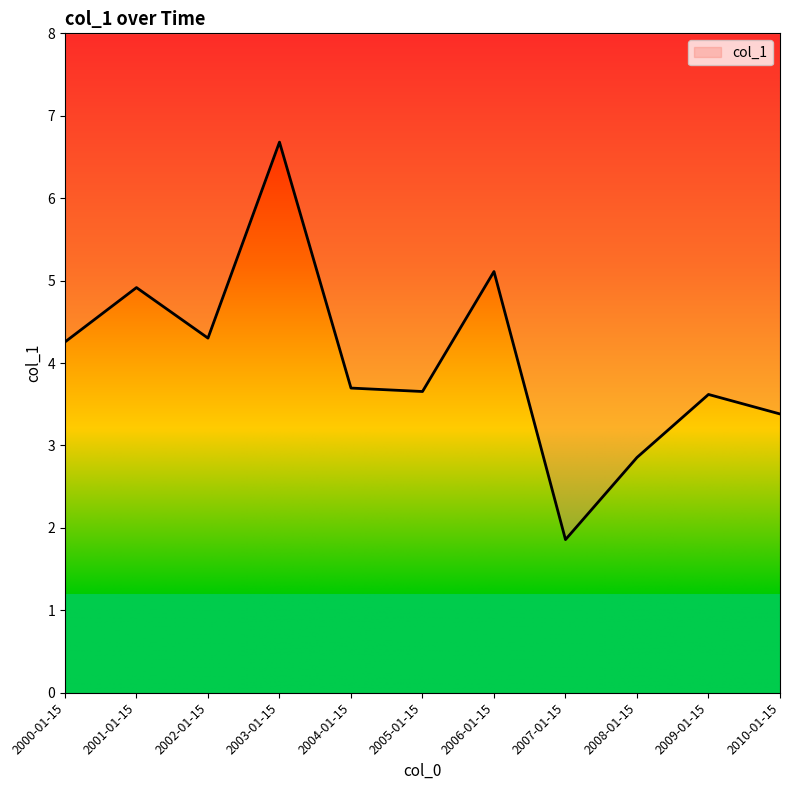

Is this an area chart (filled region under the line)?

No